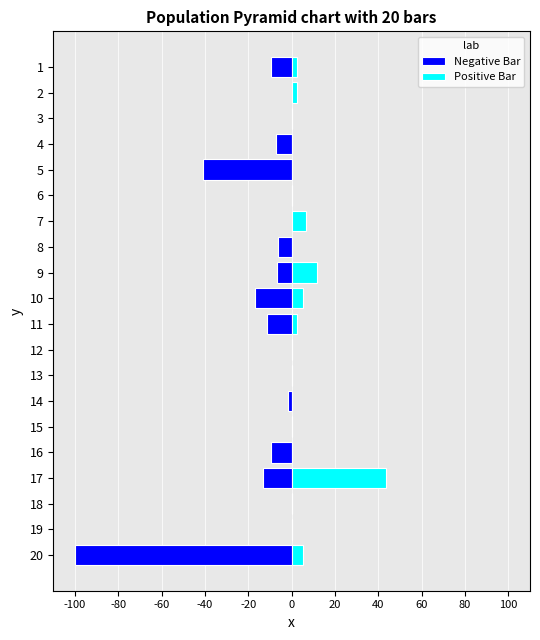

What is the average value of the Positive Bar series?

4.0